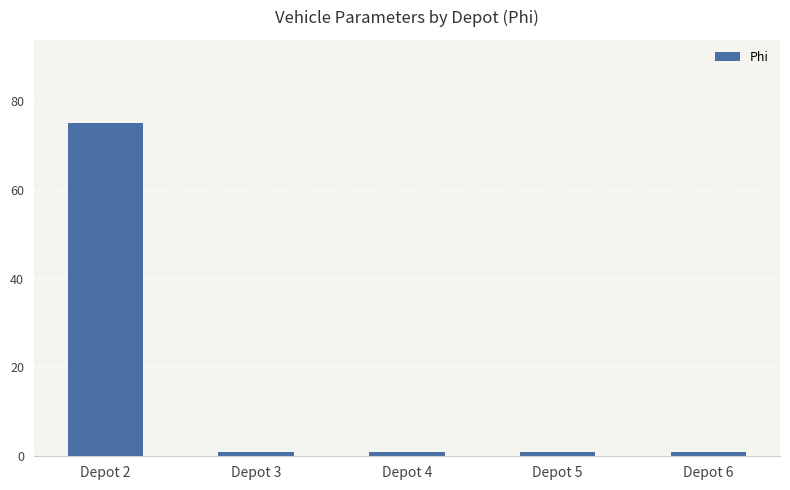

Is it true that the value at Depot 2 is 19?

False